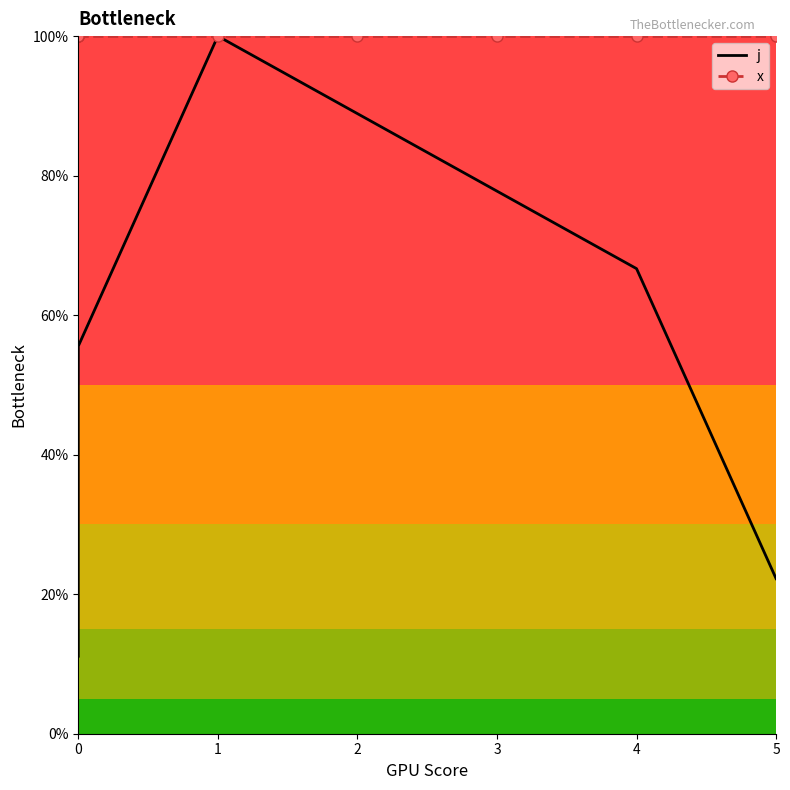

What is the average value of the x series?

100.0